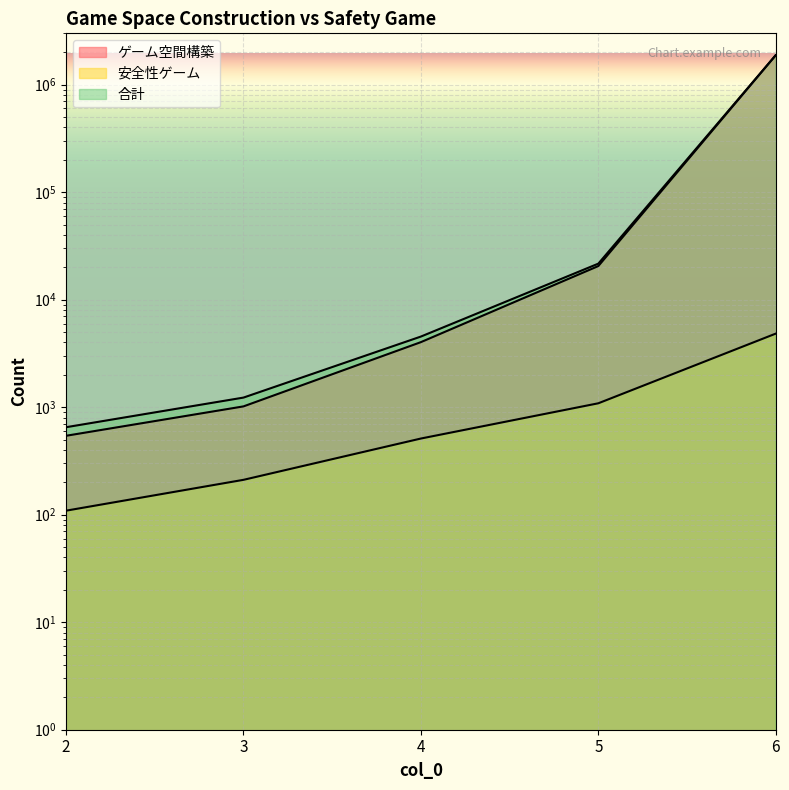

Reading left to right, list all the values displayed in this chart.

ゲーム空間構築: 542	1017	4027	20540	1877559
安全性ゲーム: 109	211	511	1087	4833
合計: 651	1228	4538	21627	1882392